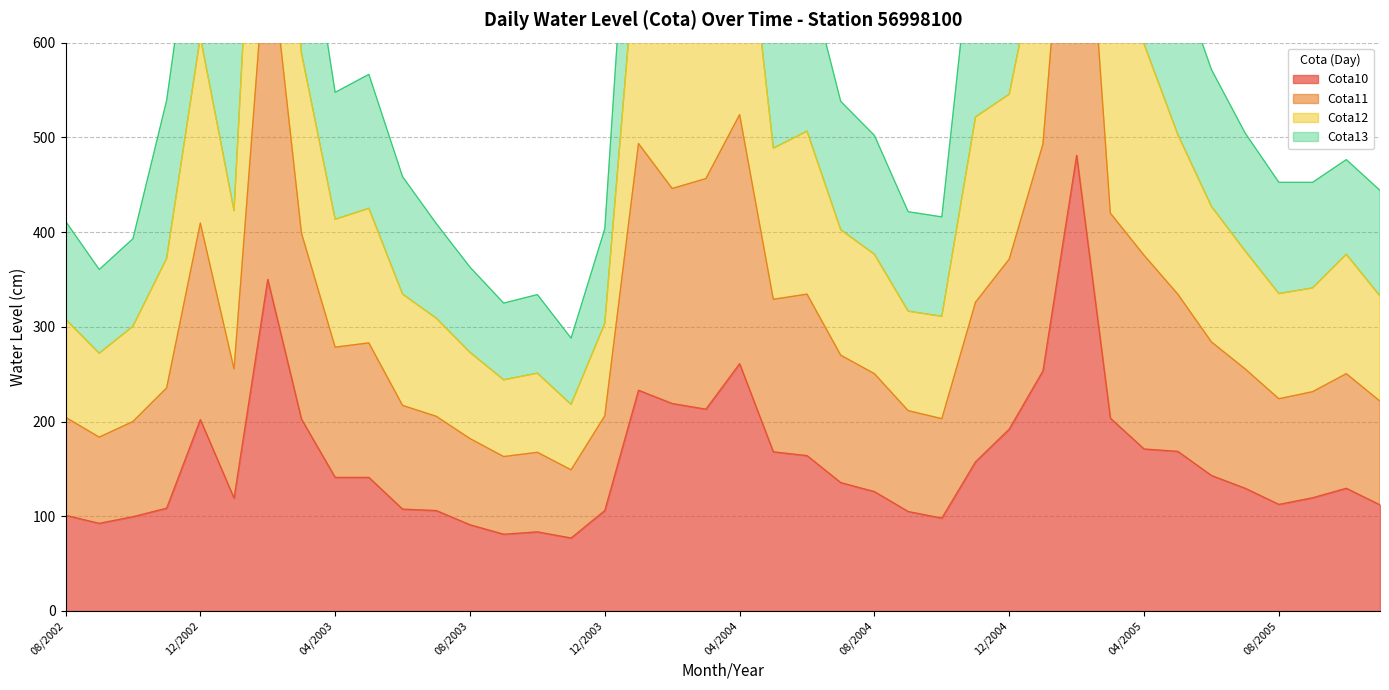

Where is the first local minimum for Cota11?

09/2002